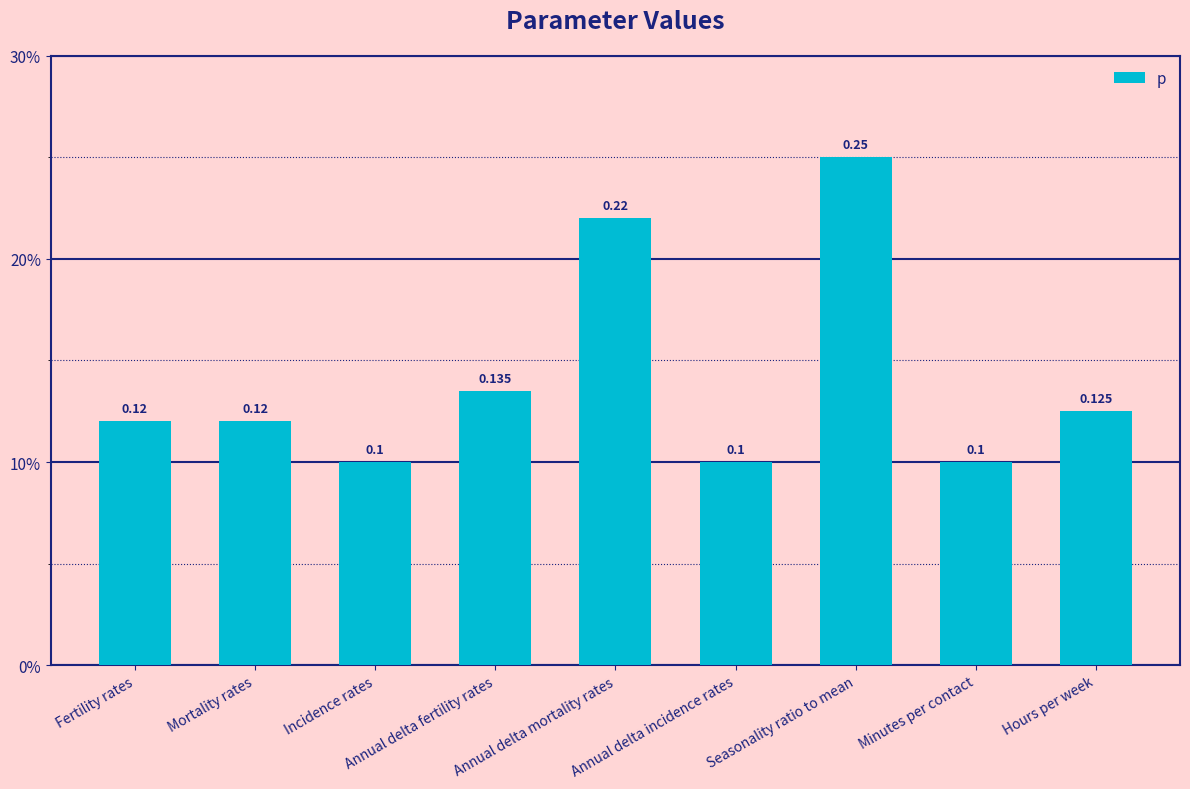

What is the minimum value shown in the chart?

0.1